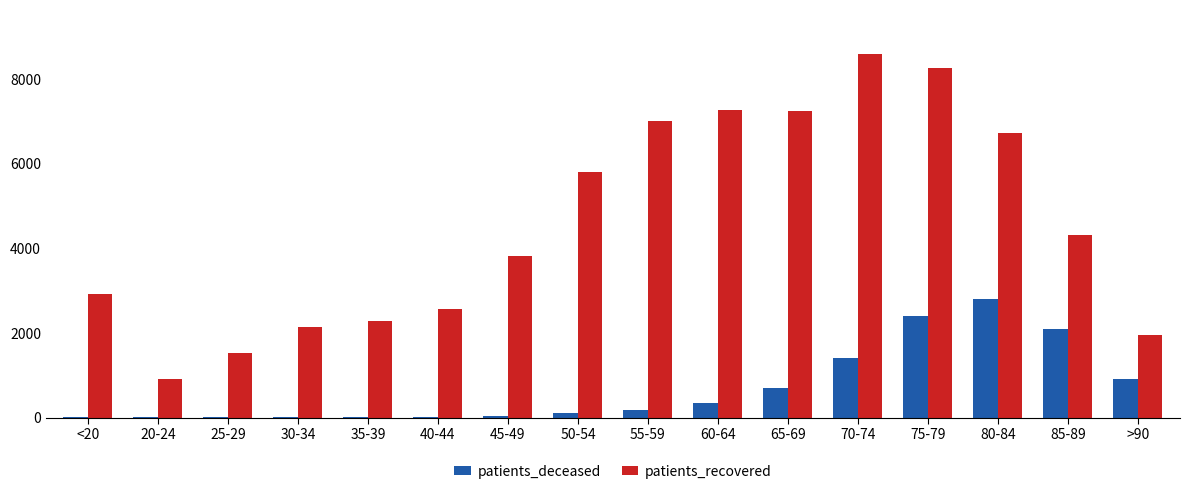

Which series changed the most between 20-24 and 55-59?

patients_recovered